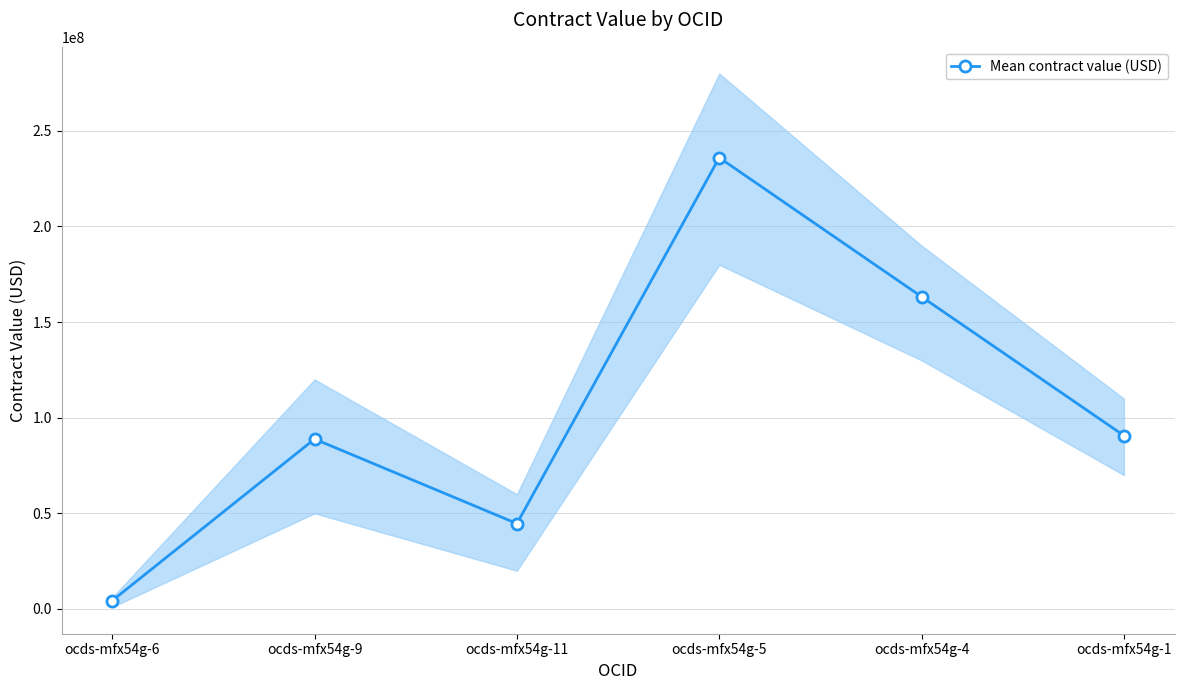

Reading left to right, transcribe all the data shown in this chart.

4358740.6	88857057.7	44661881.5	236000000.0	163259367.0	90647090.0